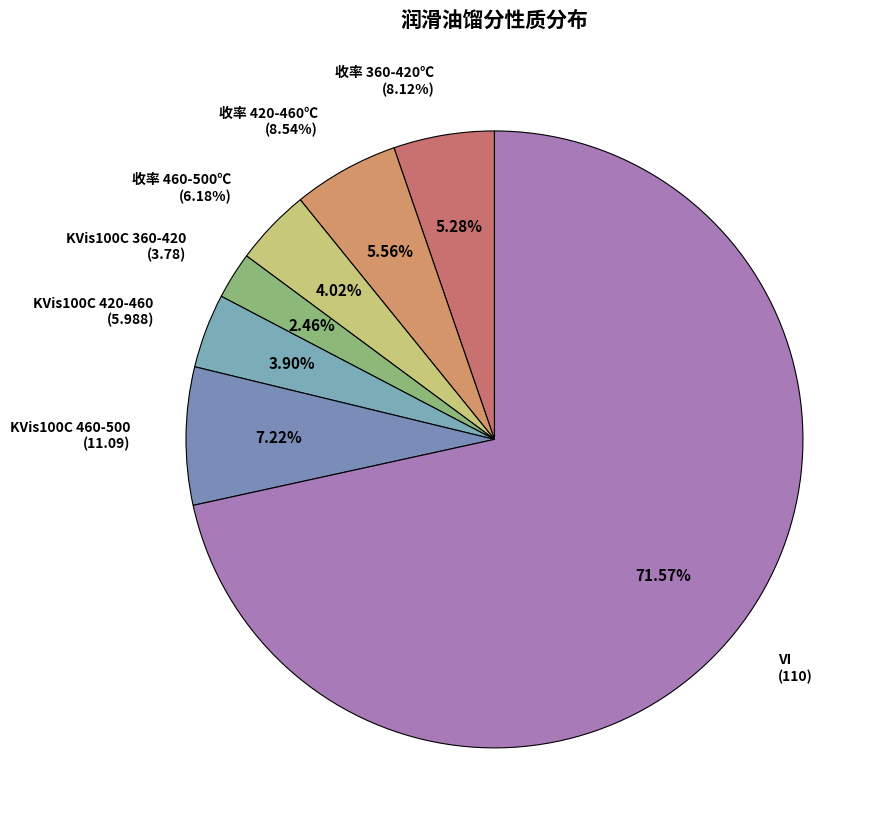

Does any single category account for the majority?

Yes